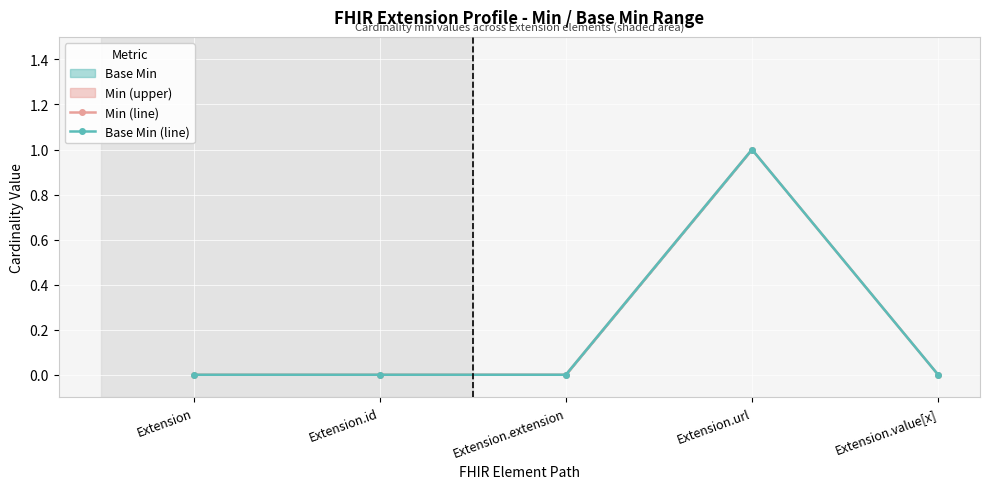

Between Extension and Extension.value[x], which series saw the biggest shift?

Min (line)